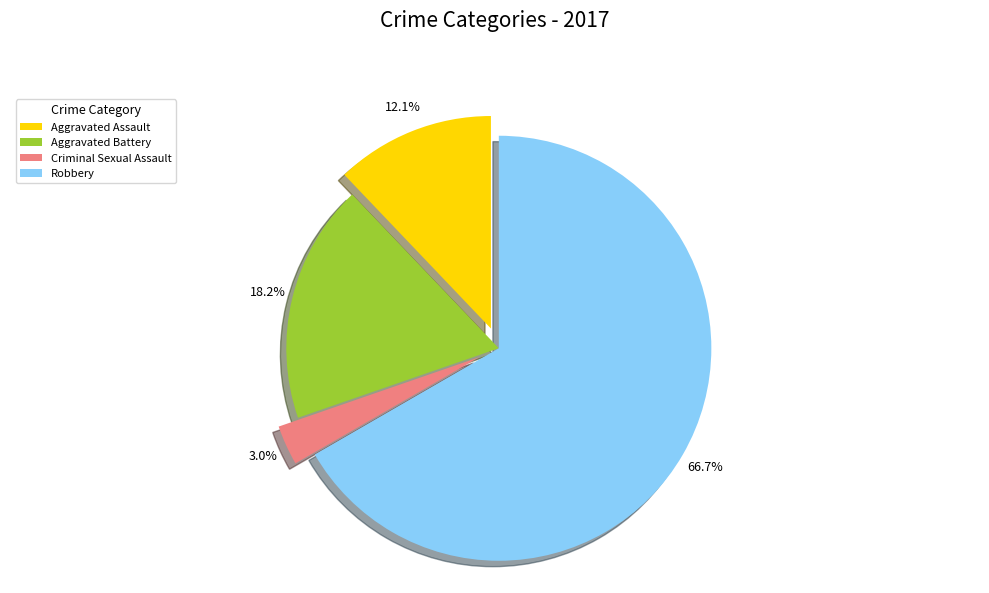

True or false: Aggravated Battery accounts for 18% of the total.

True